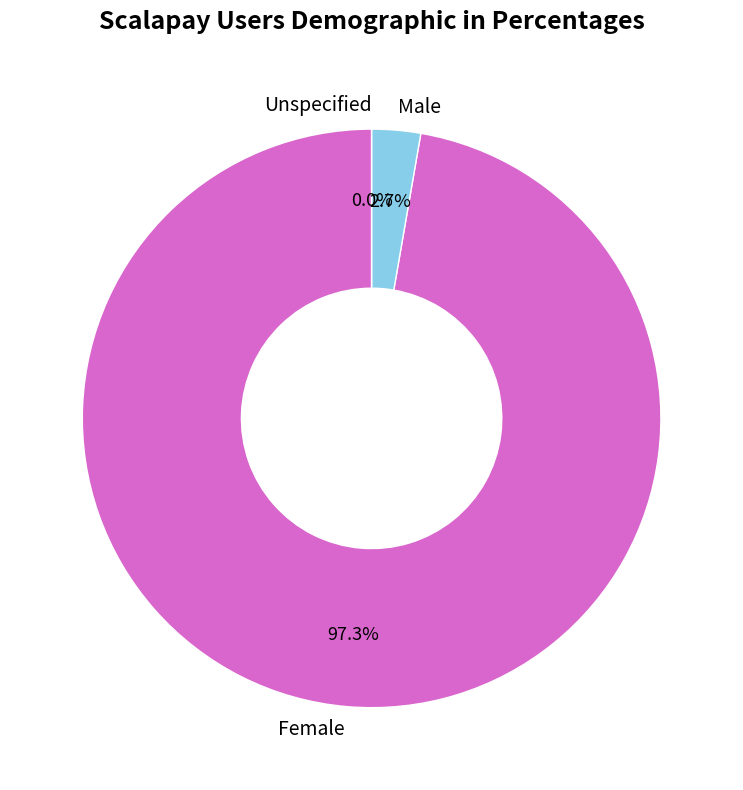

What percentage is NOT represented by 16?

100.0%